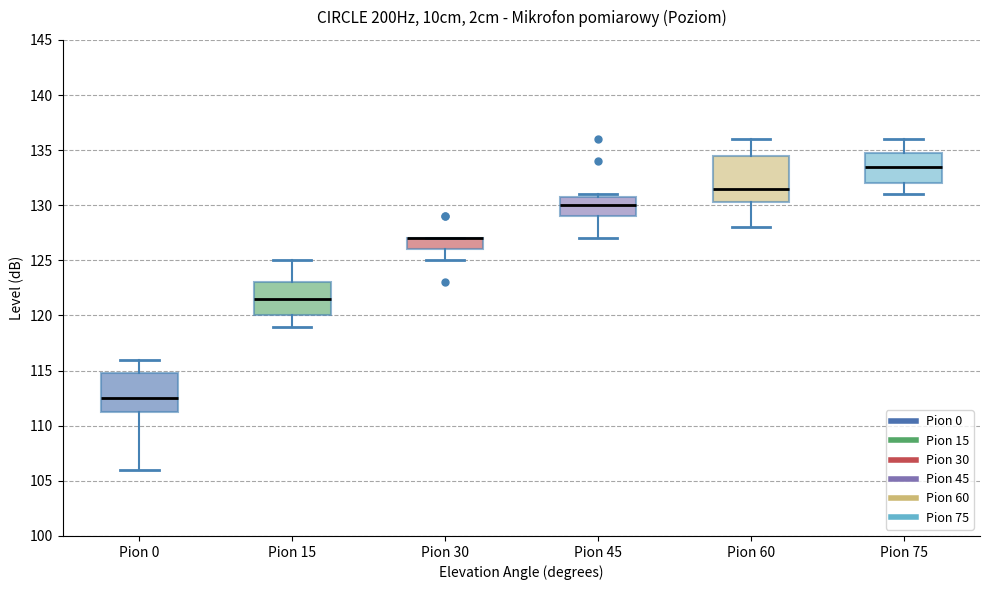

Where is the lower edge of the box for Pion 45 on the y-axis? The values are not printed on the chart, so give them approximately, as read against the axis.

129.0